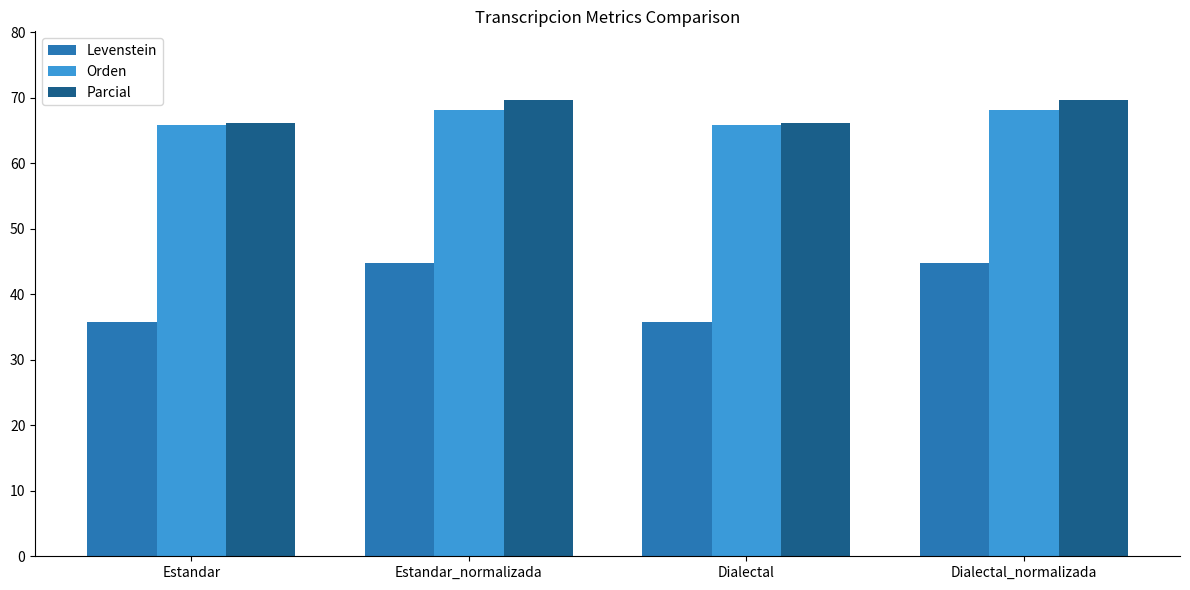

How many values in the Levenstein series exceed 44?

2